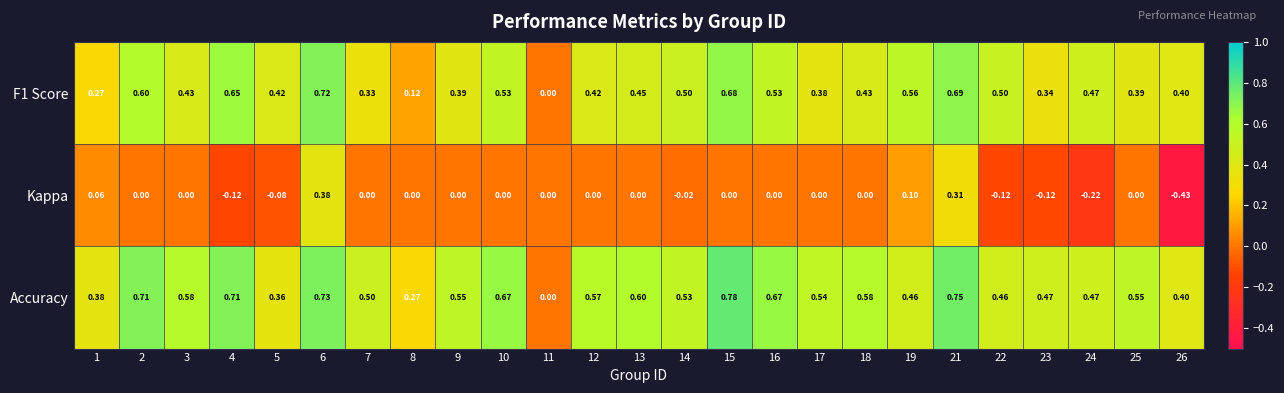

Count the number of data series in this chart.

3